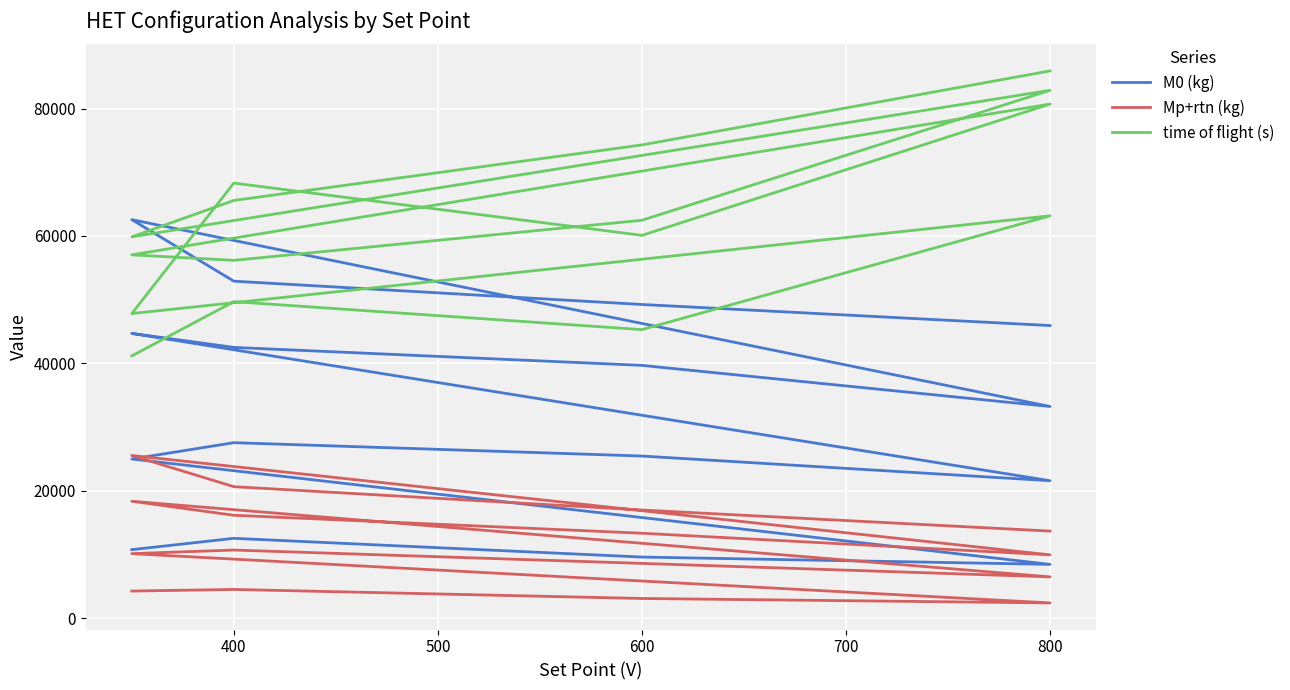

What is the approximate value of M0 (kg) at 600?

9591.1